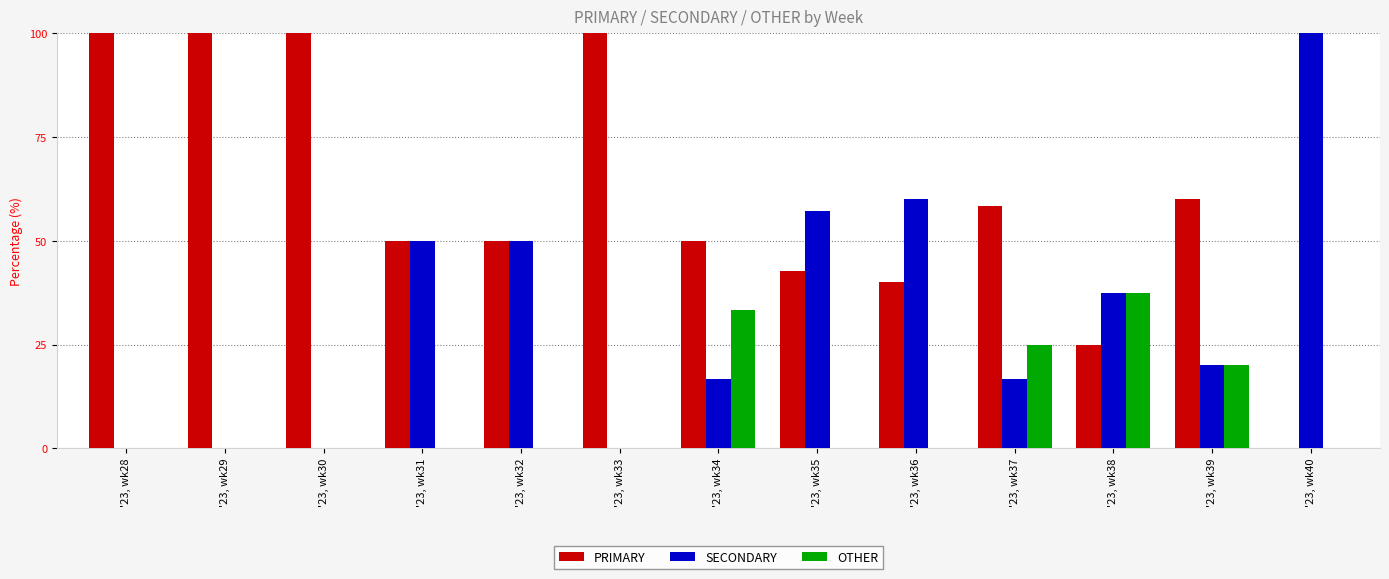

What is the highest value of the SECONDARY series?

100.0